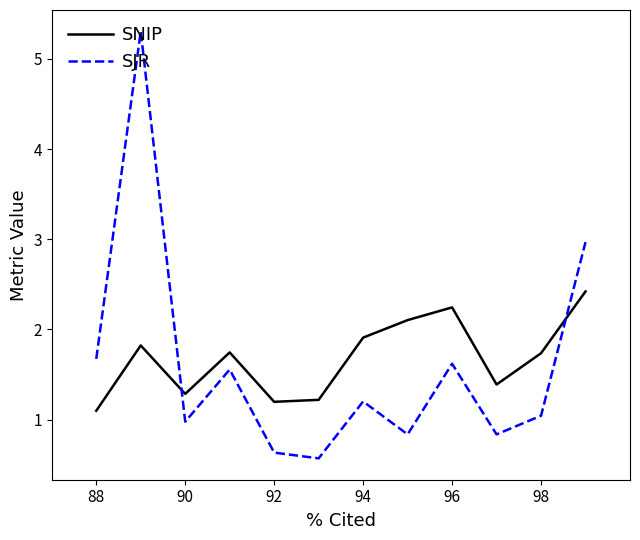

List the series in order of their peak value, lowest first.

SNIP, SJR